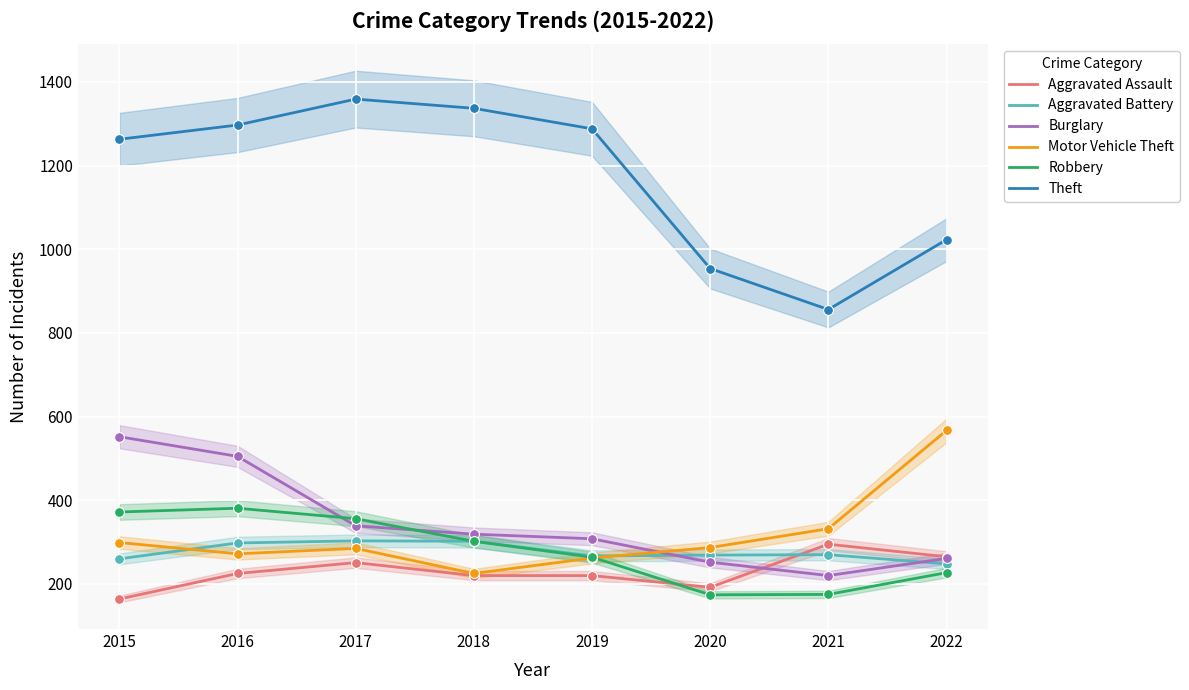

What are all the series names shown in the legend?

Aggravated Assault, Aggravated Battery, Burglary, Motor Vehicle Theft, Robbery, Theft